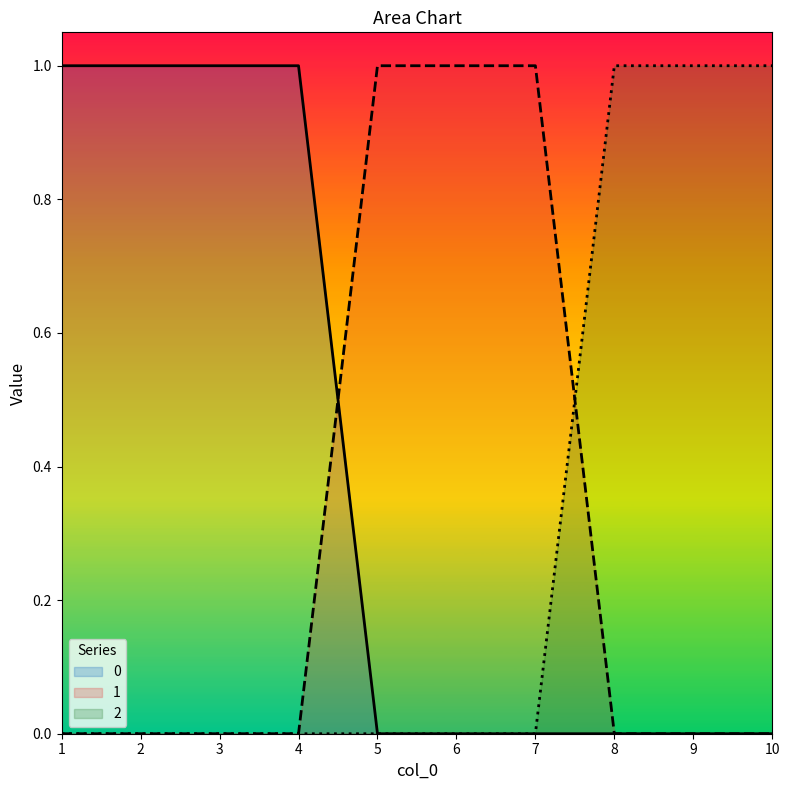

Reading right to left, list all the values displayed in this chart.

0: 10=0	9=0	8=0	7=0	6=0	5=0	4=1	3=1	2=1	1=1
1: 10=0	9=0	8=0	7=1	6=1	5=1	4=0	3=0	2=0	1=0
2: 10=1	9=1	8=1	7=0	6=0	5=0	4=0	3=0	2=0	1=0